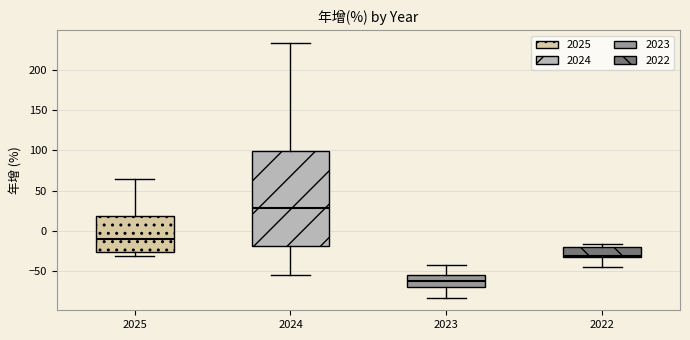

Where does the lower whisker of the box at x = 2025 end on the y-axis? The values are not printed on the chart, so give them approximately, as read against the axis.

-30